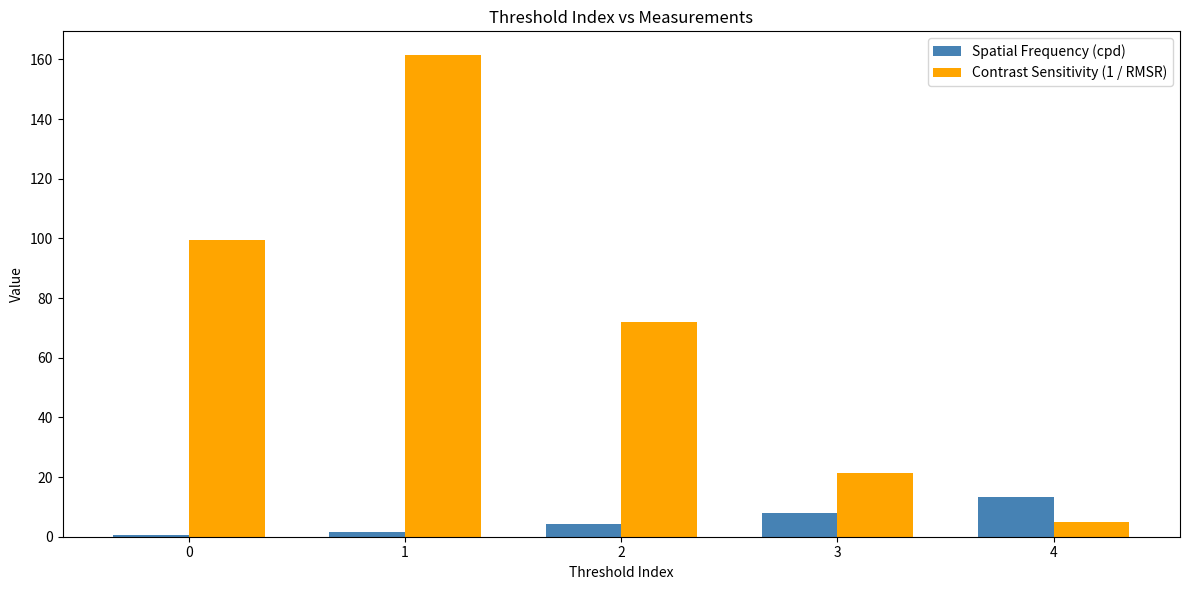

Is the value of Contrast Sensitivity (1 / RMSR) at 2 greater than the value of Spatial Frequency (cpd) at 1?

Yes